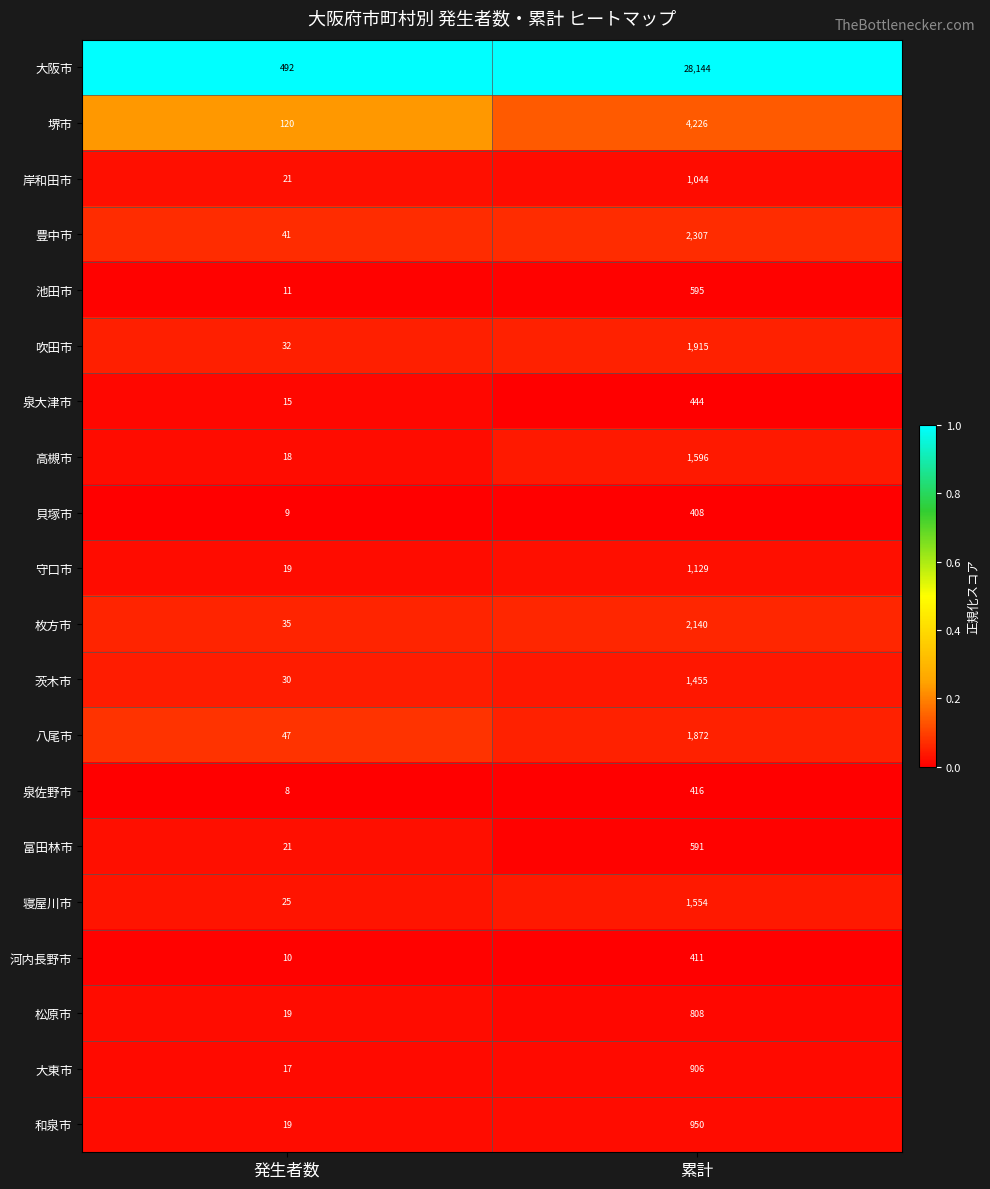

Count the number of data series in this chart.

20